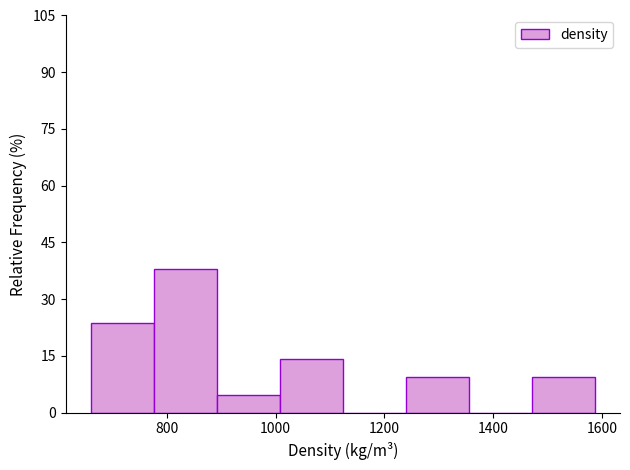

Over which range of the x-axis is the bar tallest?

780 to 900